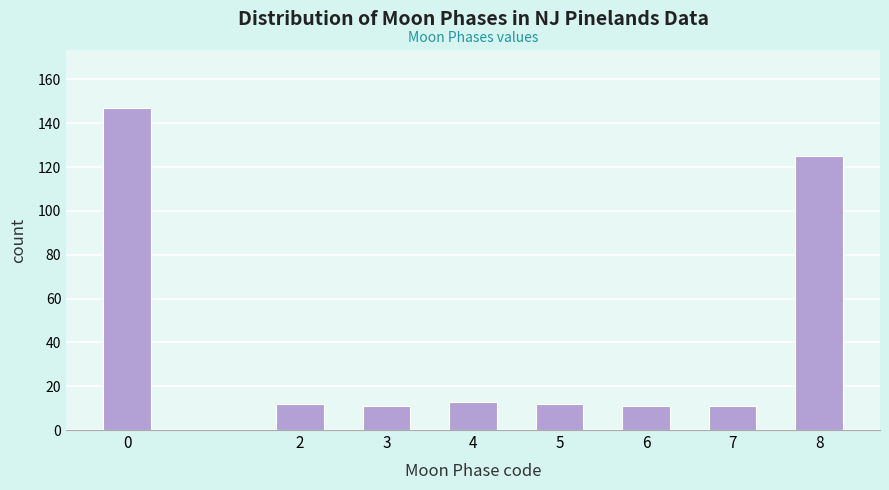

Reading right to left, what are all the values shown in this chart?

125	11	11	12	13	11	12	147